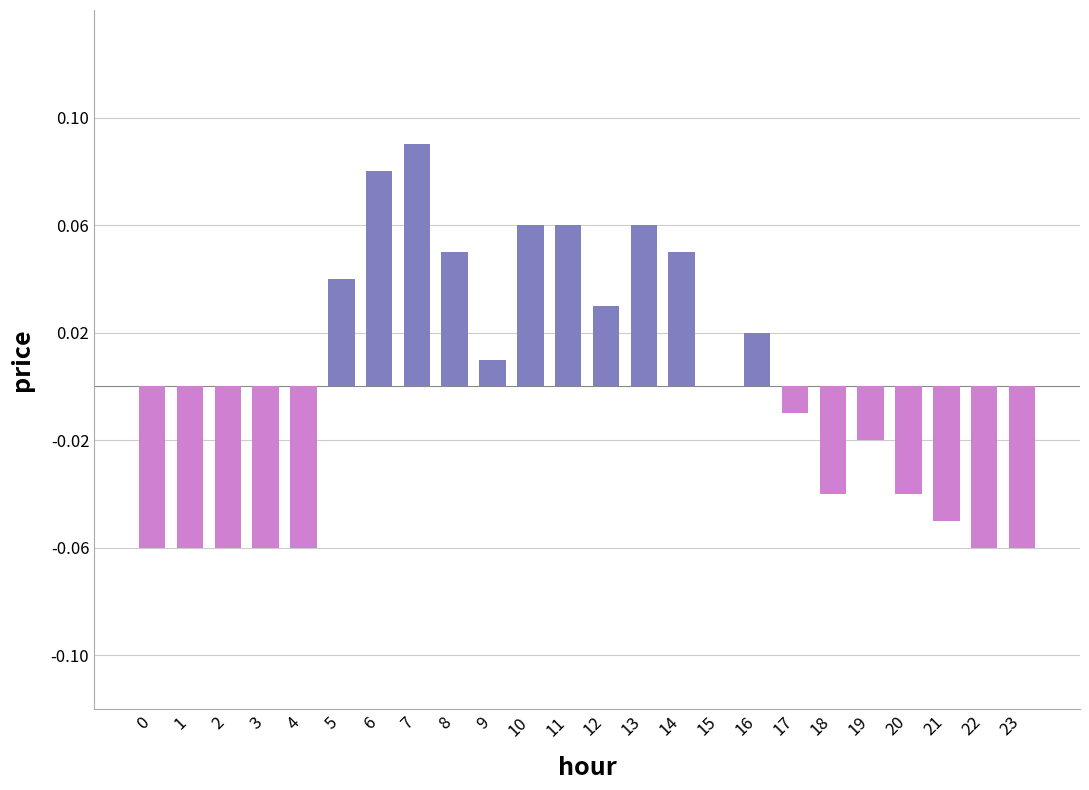

Between 17 and 18, which is larger?

17